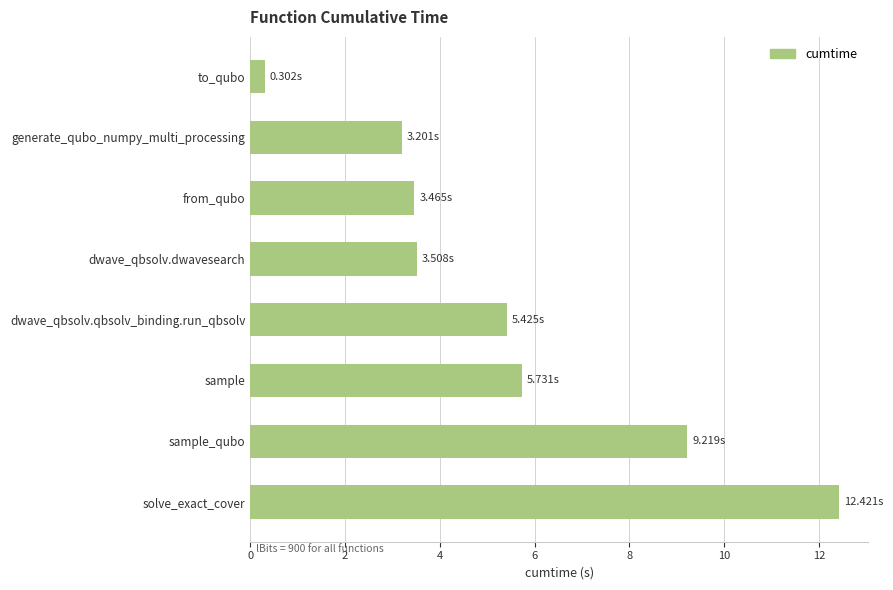

What is the difference between the maximum and minimum values?

12.1